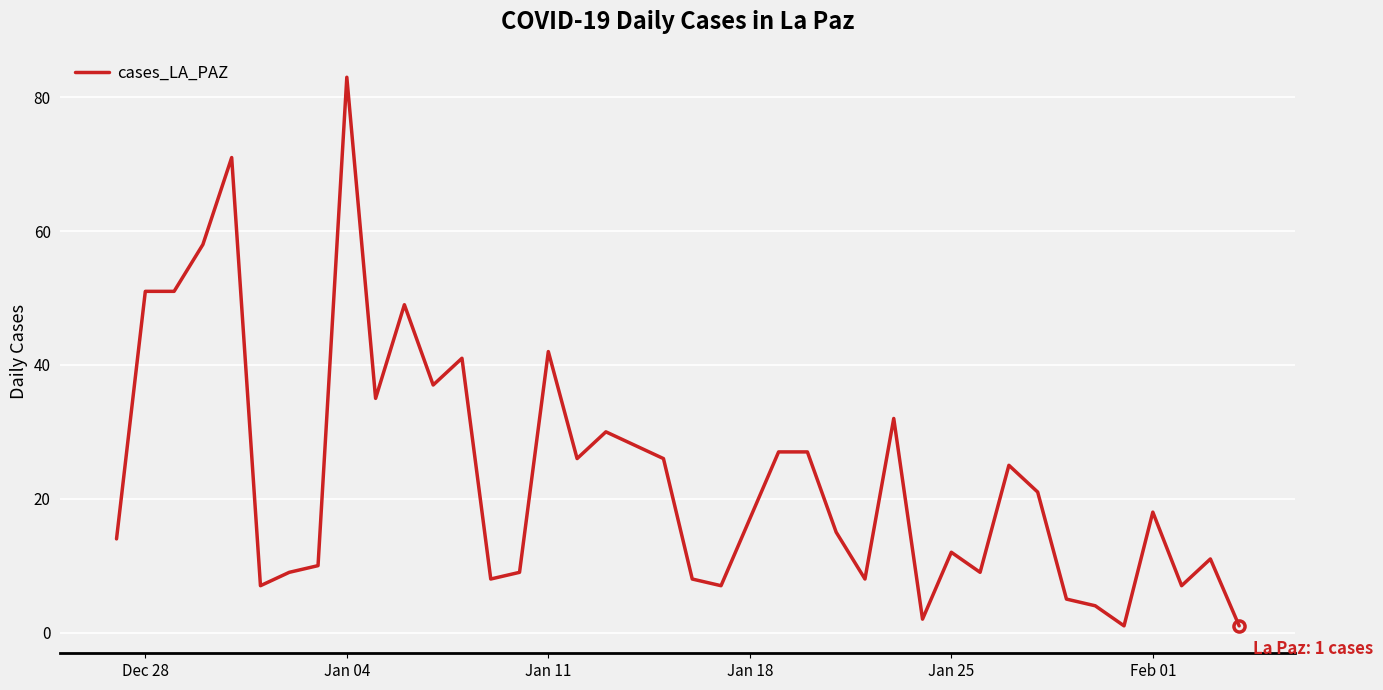

What is the difference between the maximum and minimum values?

82